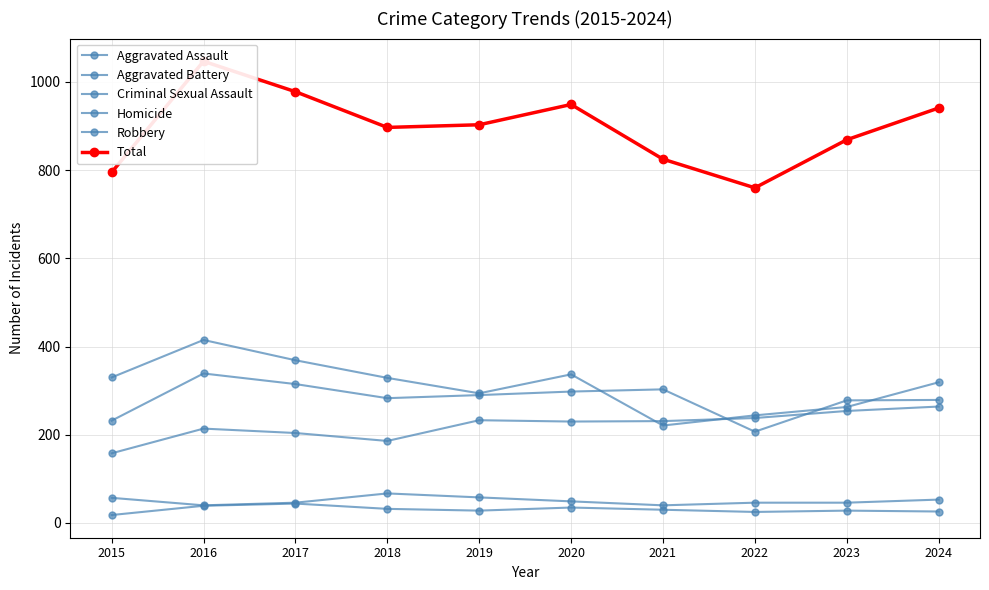

True or false: Robbery has a value of 337 at 2020.

True